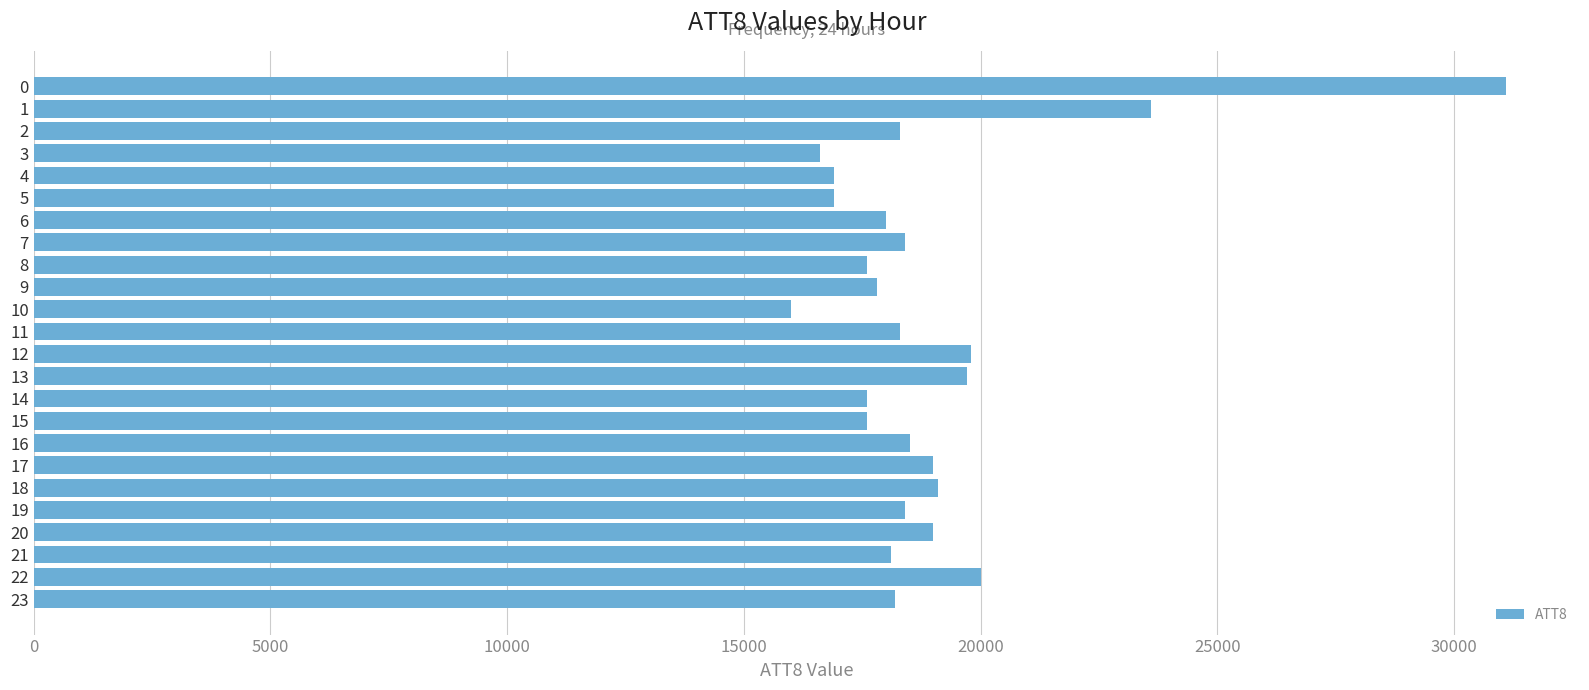

What is the change in value from 11 to 18?

+800